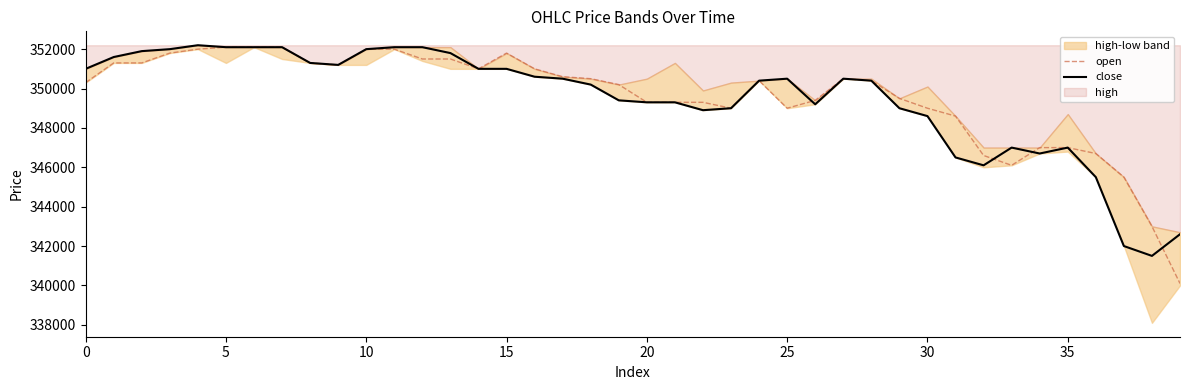

Read the open value at 21, to the nearest 10.

349300